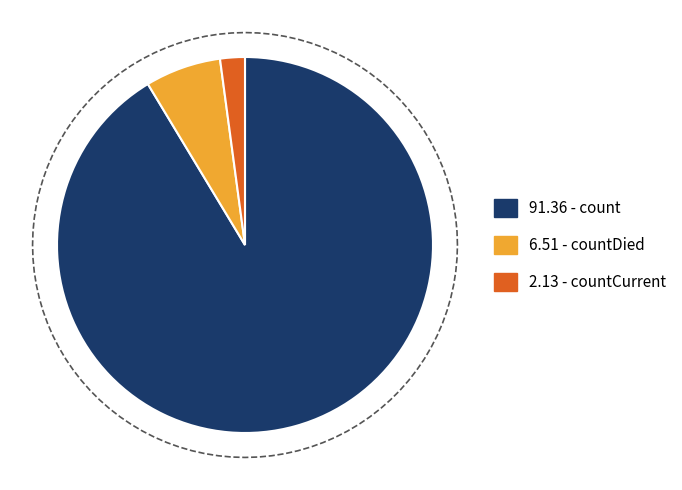

Is there a majority slice in this chart?

Yes